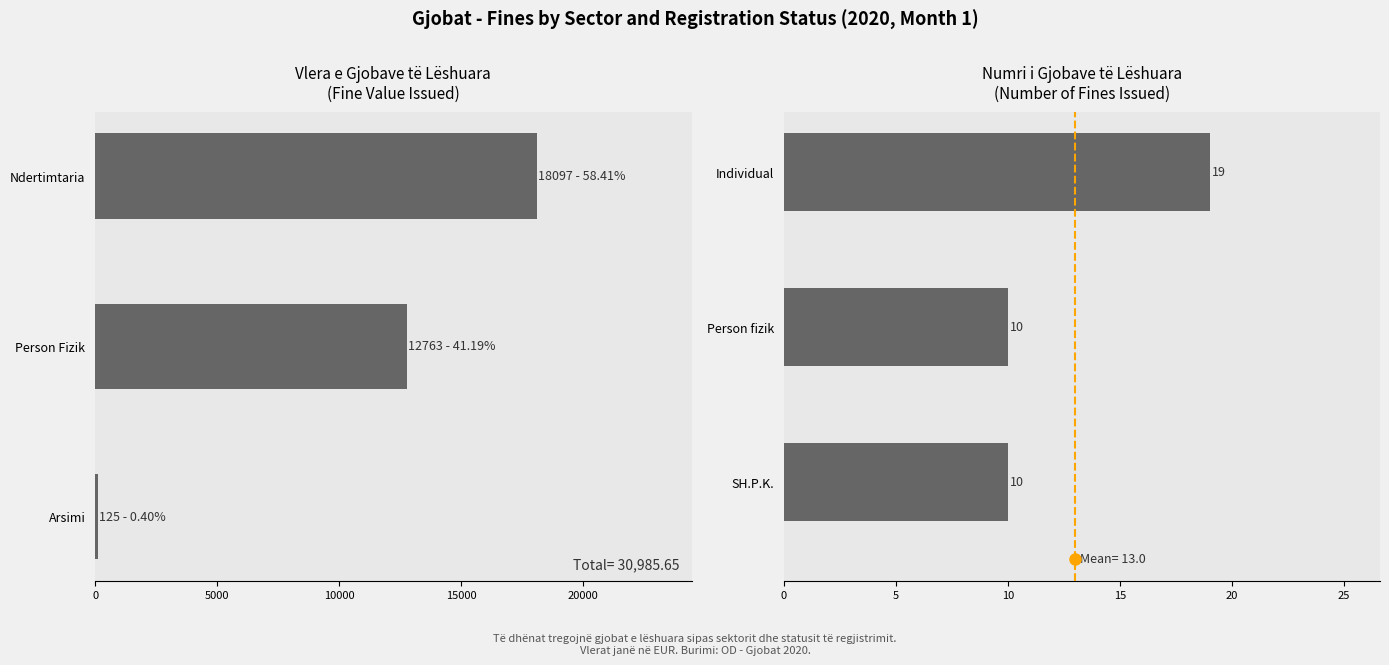

Reading right to left, what are all the values shown in this chart?

Vlera e Gjobave (Fine Value): 18097.4	12763.2	125.0
Numri i Gjobave (Fine Count): 19.0	10.0	10.0